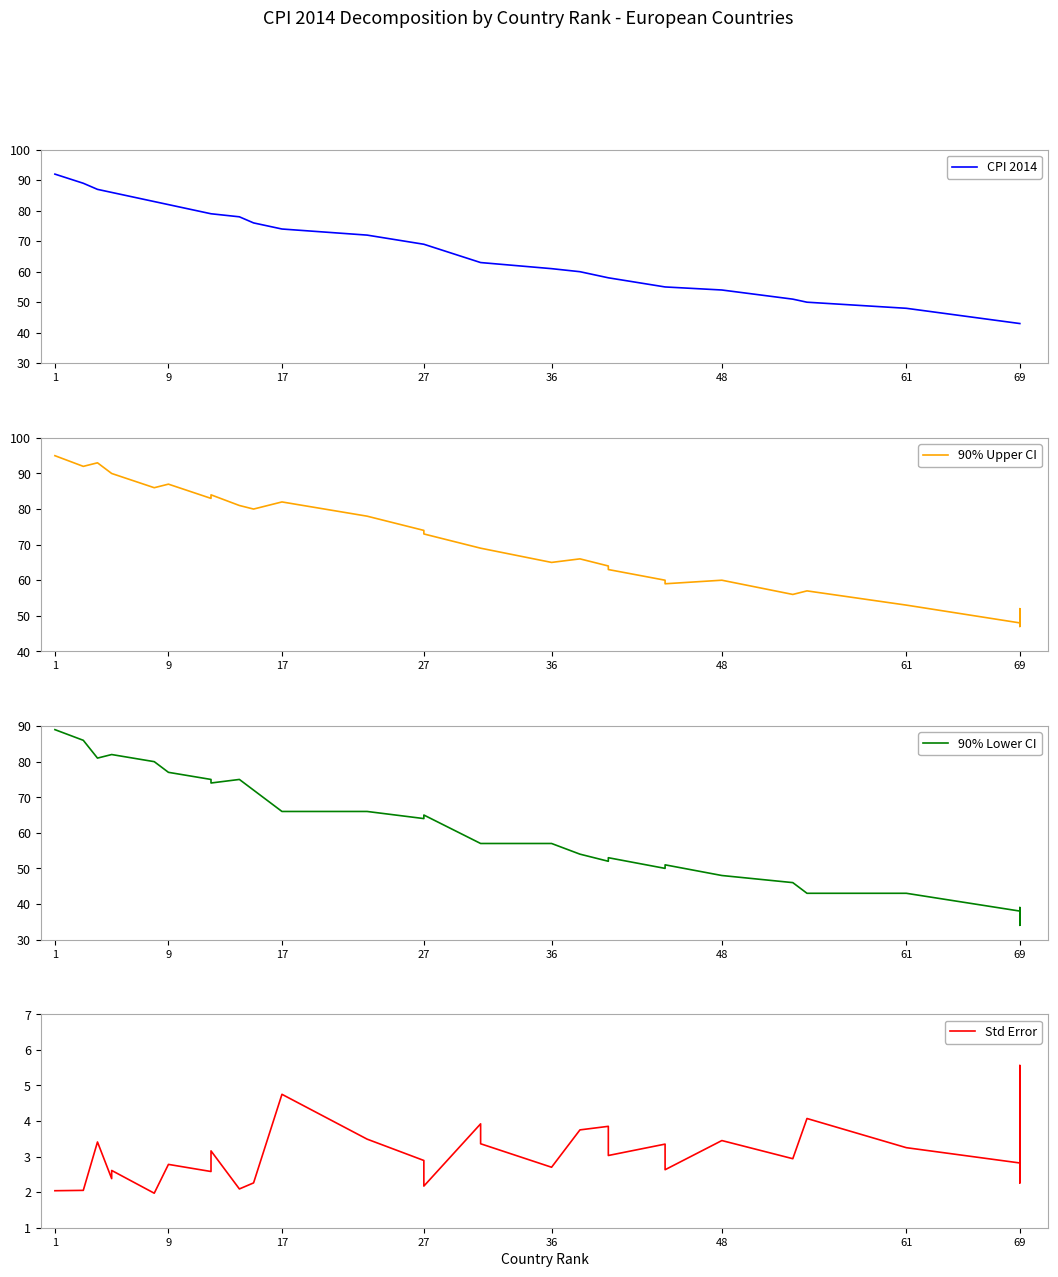

Does the chart have visible grid lines?

No